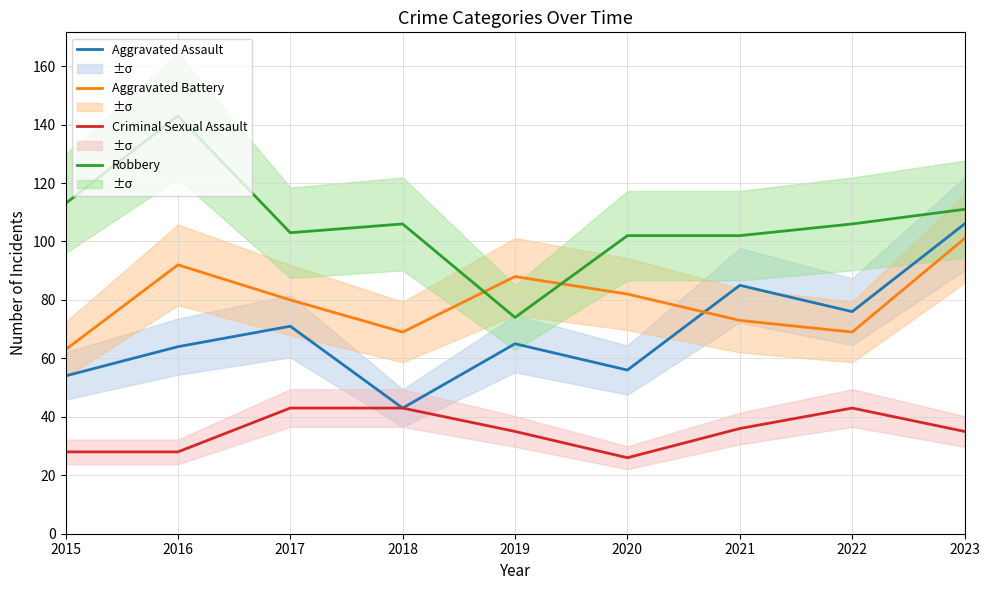

Count the Criminal Sexual Assault values in the range 28 to 43.

8